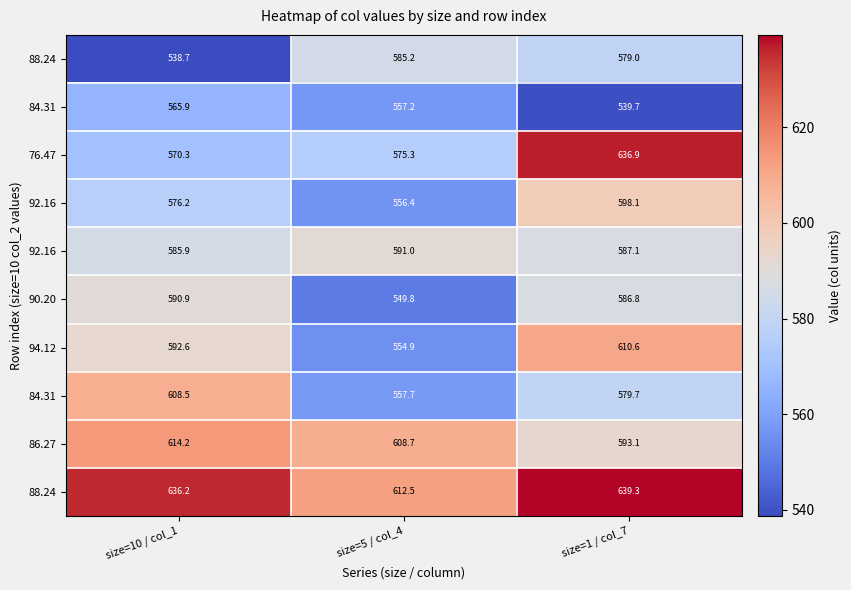

How many series are shown in this chart?

10